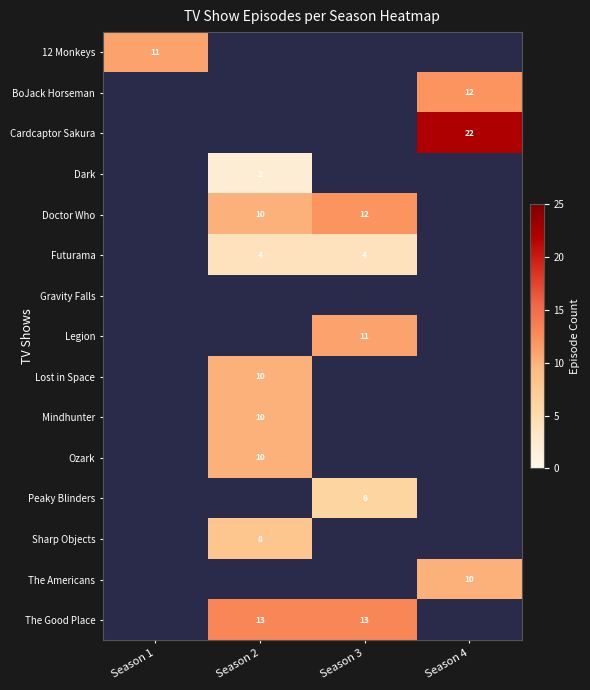

The The Americans series shows 10 at Season 4. True or false?

True